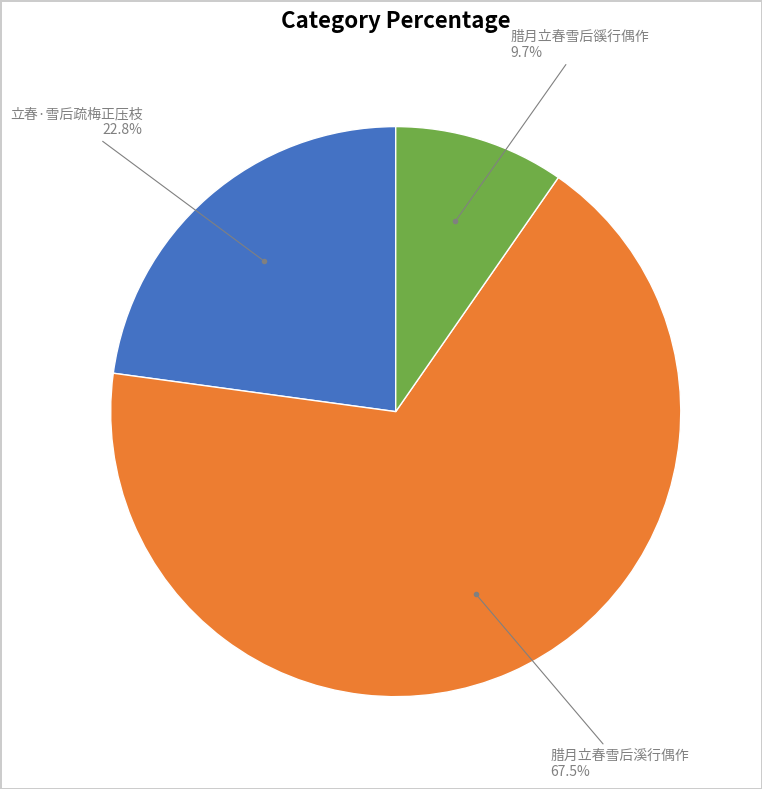

Does any single category account for the majority?

Yes